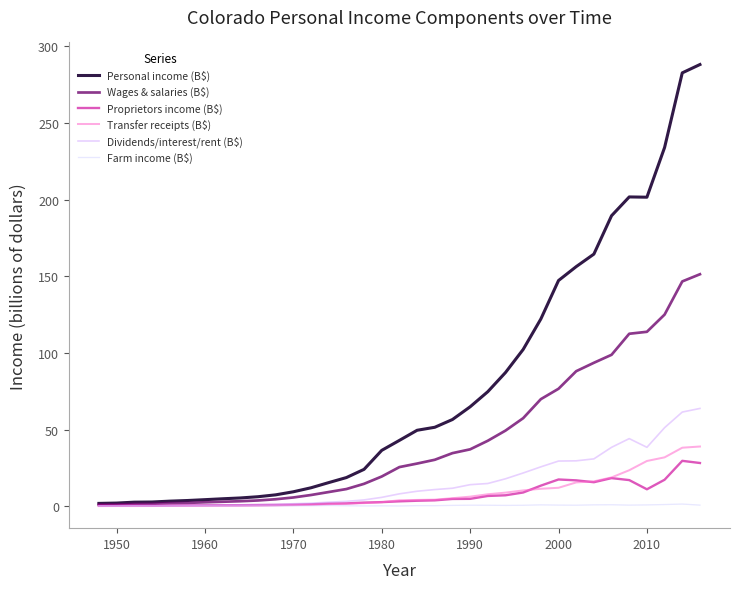

Which series has the largest total across all categories?

Personal income (B$)